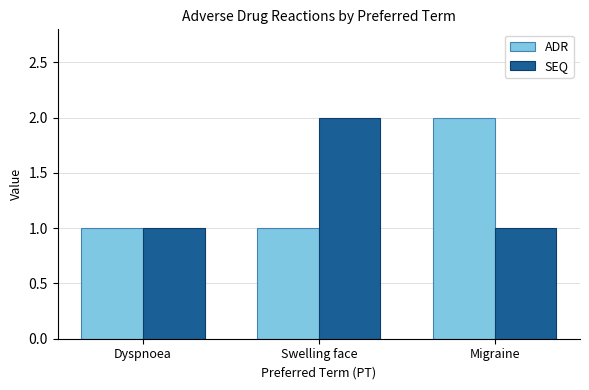

The SEQ series shows 1 at Swelling face. True or false?

False